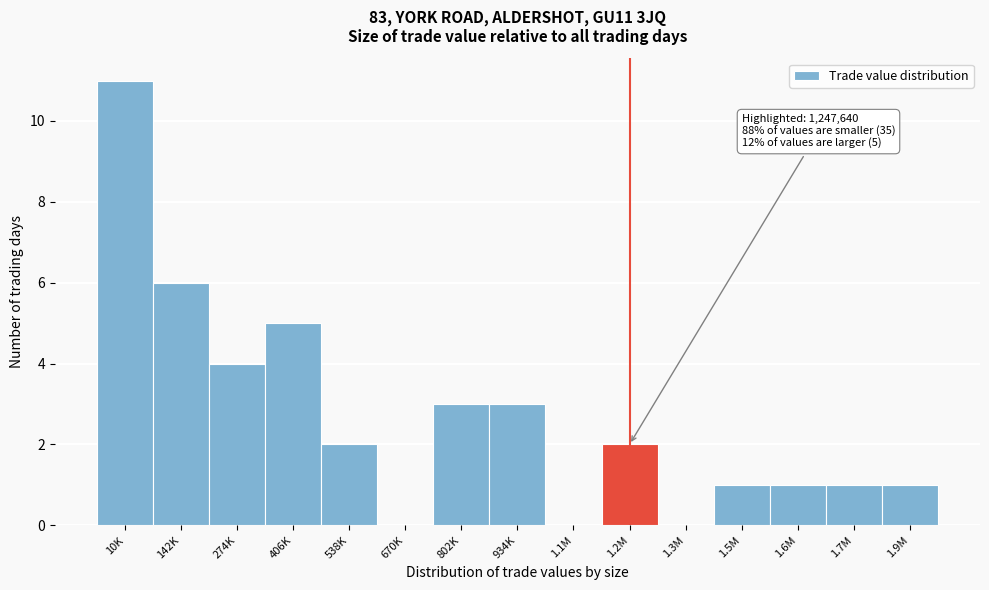

Reading left to right, transcribe all the data shown in this chart.

10K=11	142K=6	274K=4	406K=5	538K=2	670K=0	802K=3	934K=3	1.1M=0	1.2M=2	1.3M=0	1.5M=1	1.6M=1	1.7M=1	1.9M=1